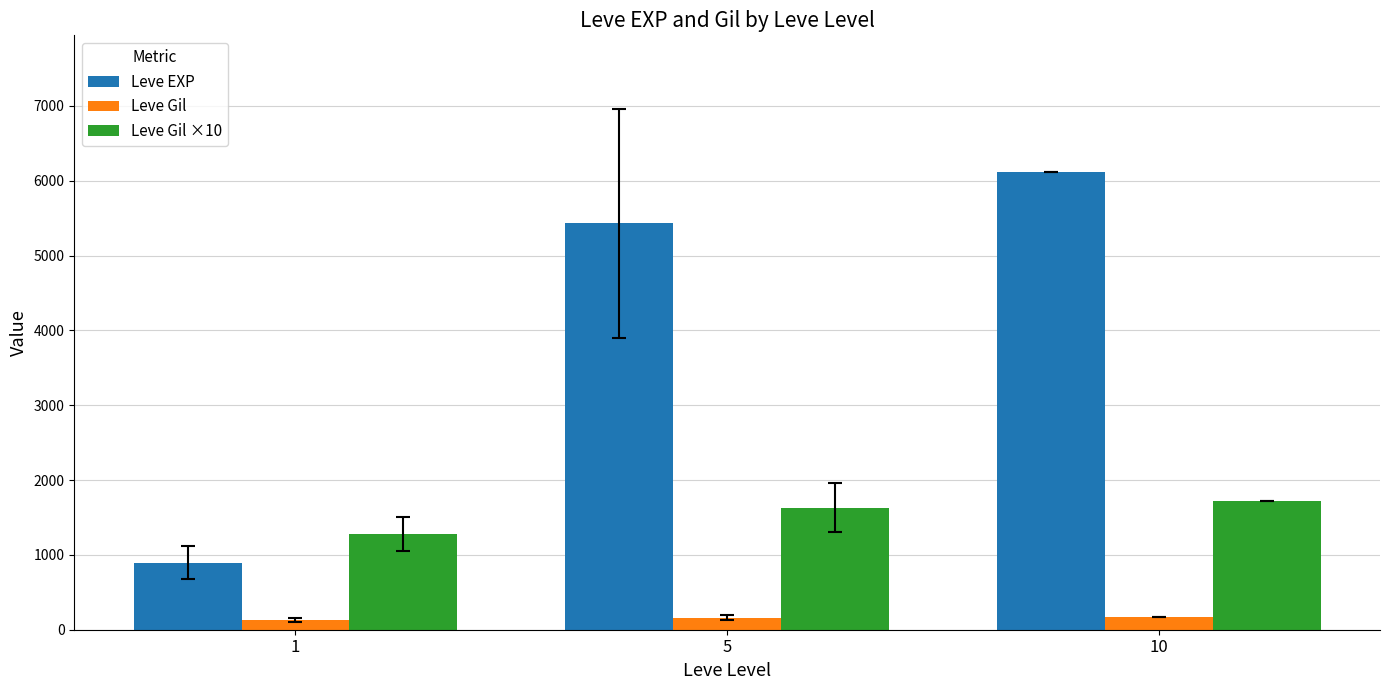

What is the maximum value for Leve Gil?

172.0